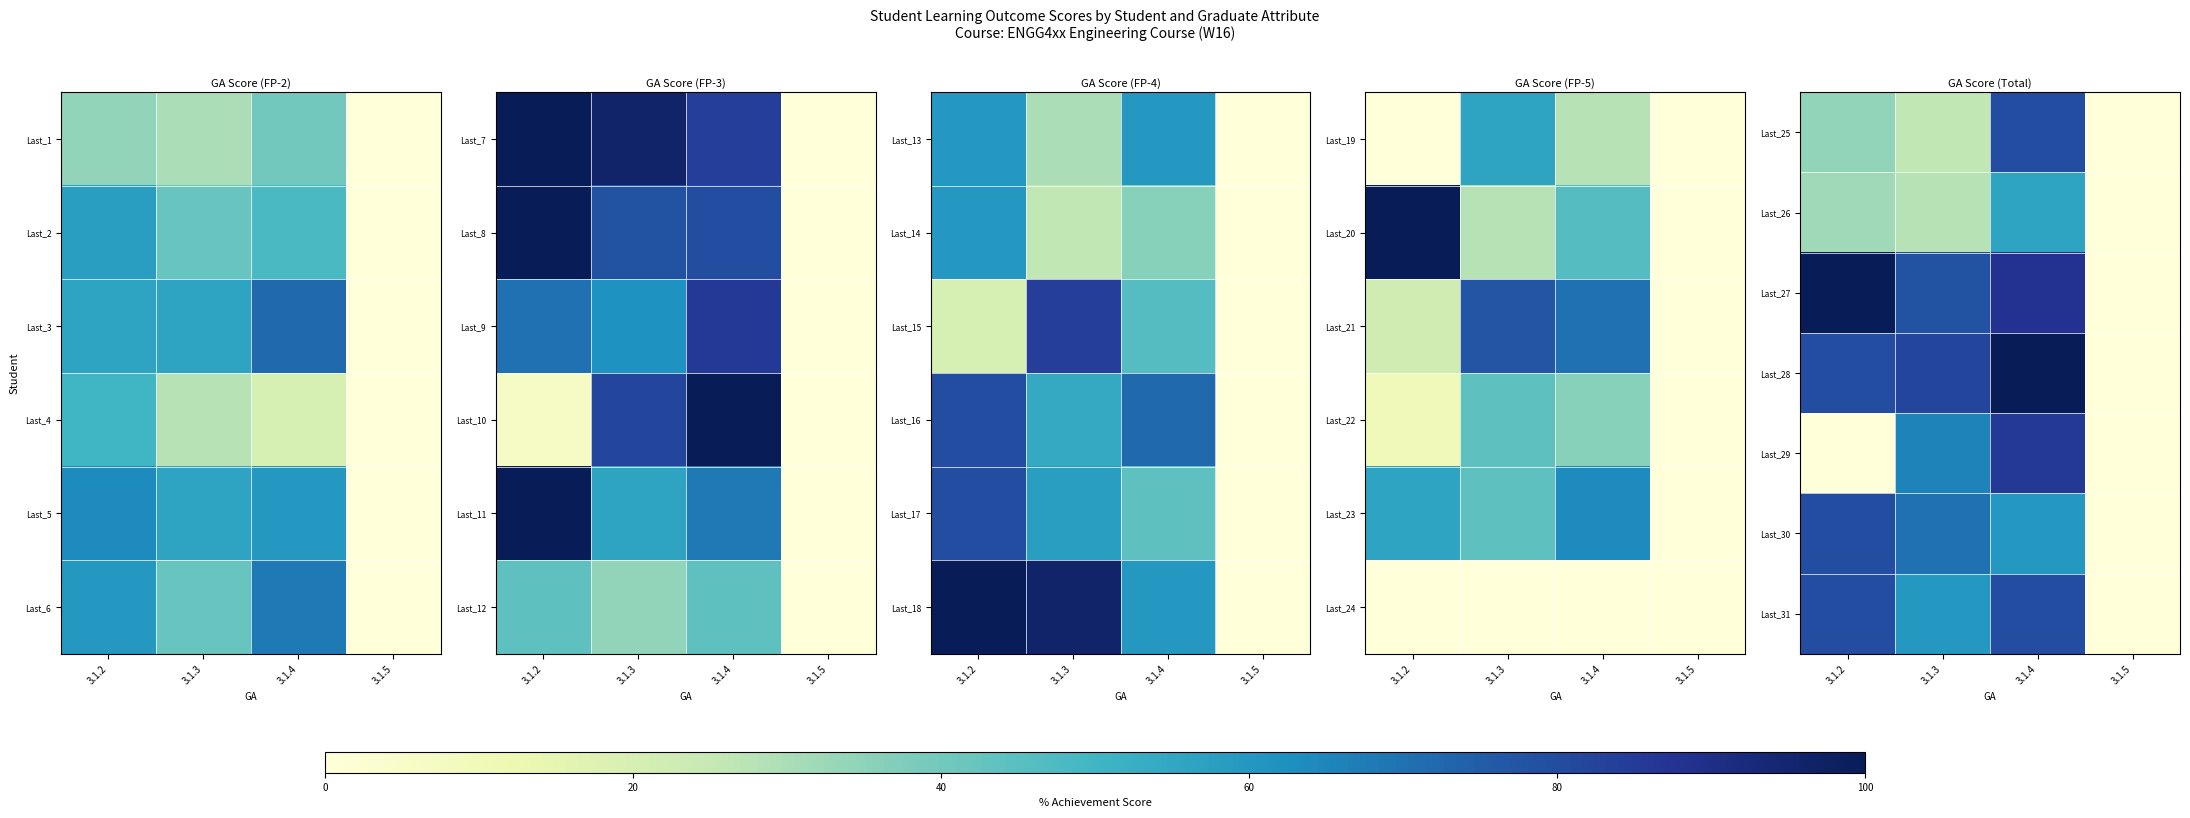

What is the difference between the highest and lowest values at 3.1.4?

44.0